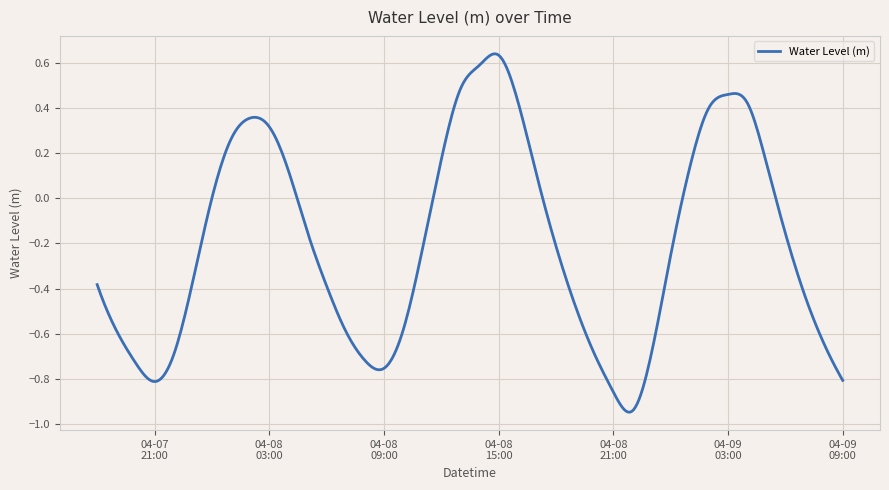

At which label does the data first exceed 0?

2025-04-08 00:00:00